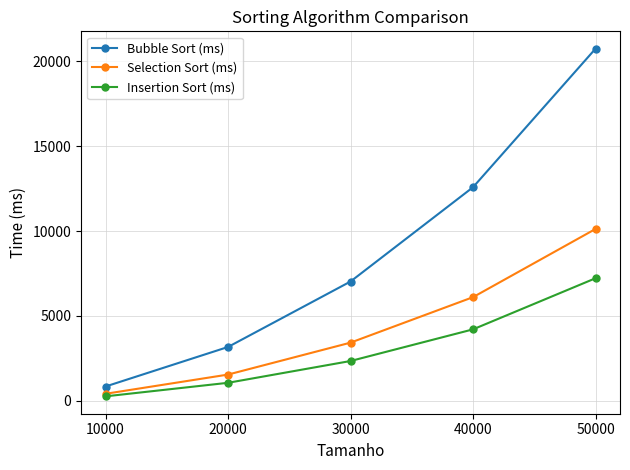

At which category is the sum across all series the highest?

50000